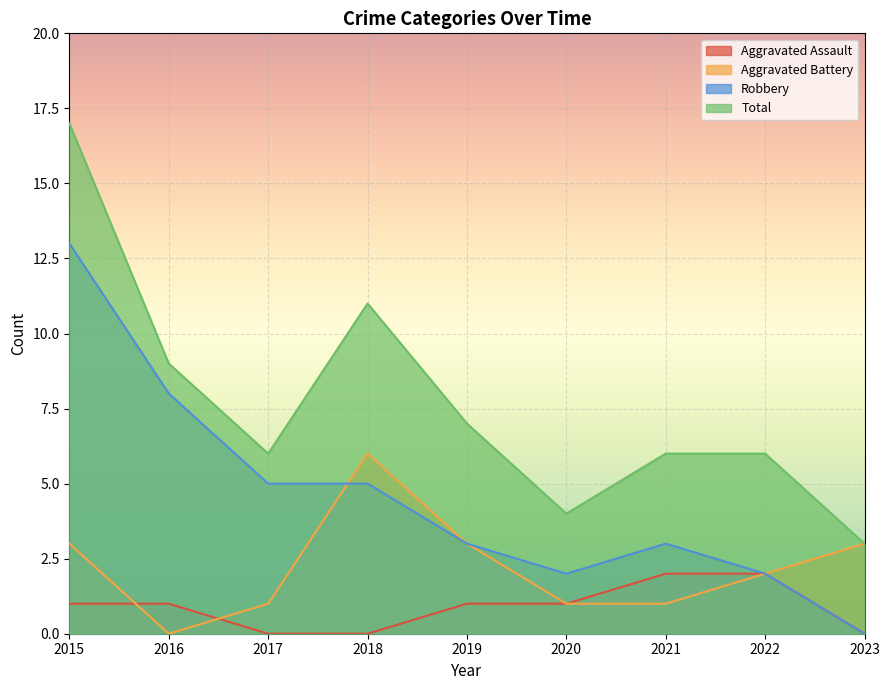

What is the spread (max minus min) of values at 2021?

5